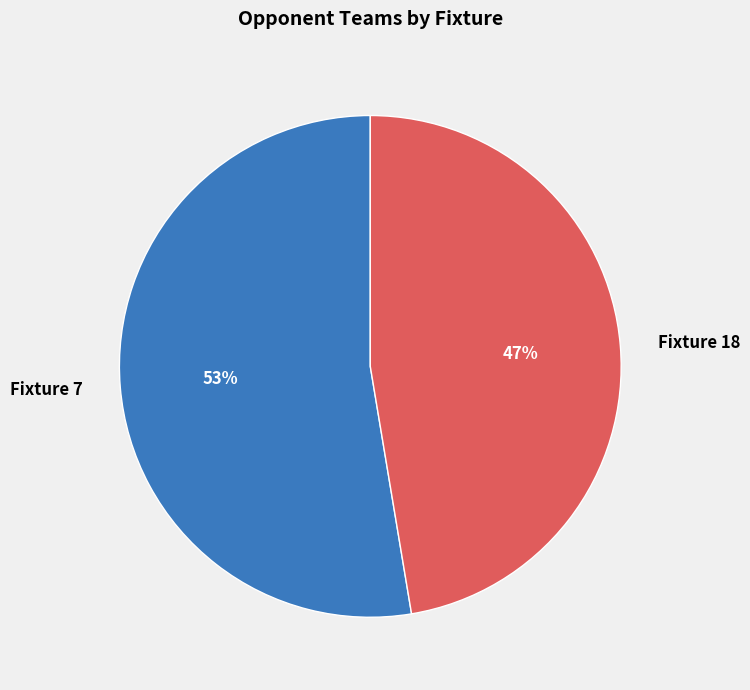

How many segments does this pie chart have?

2